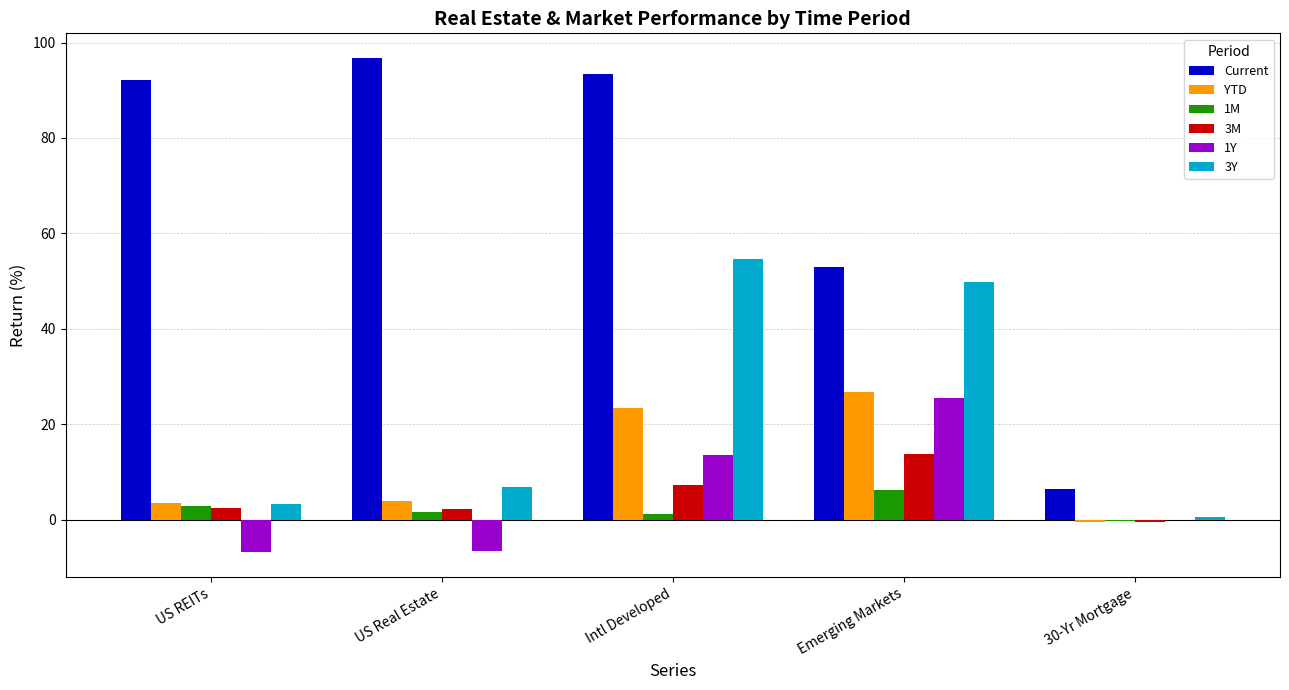

How many data points does each series have?

5